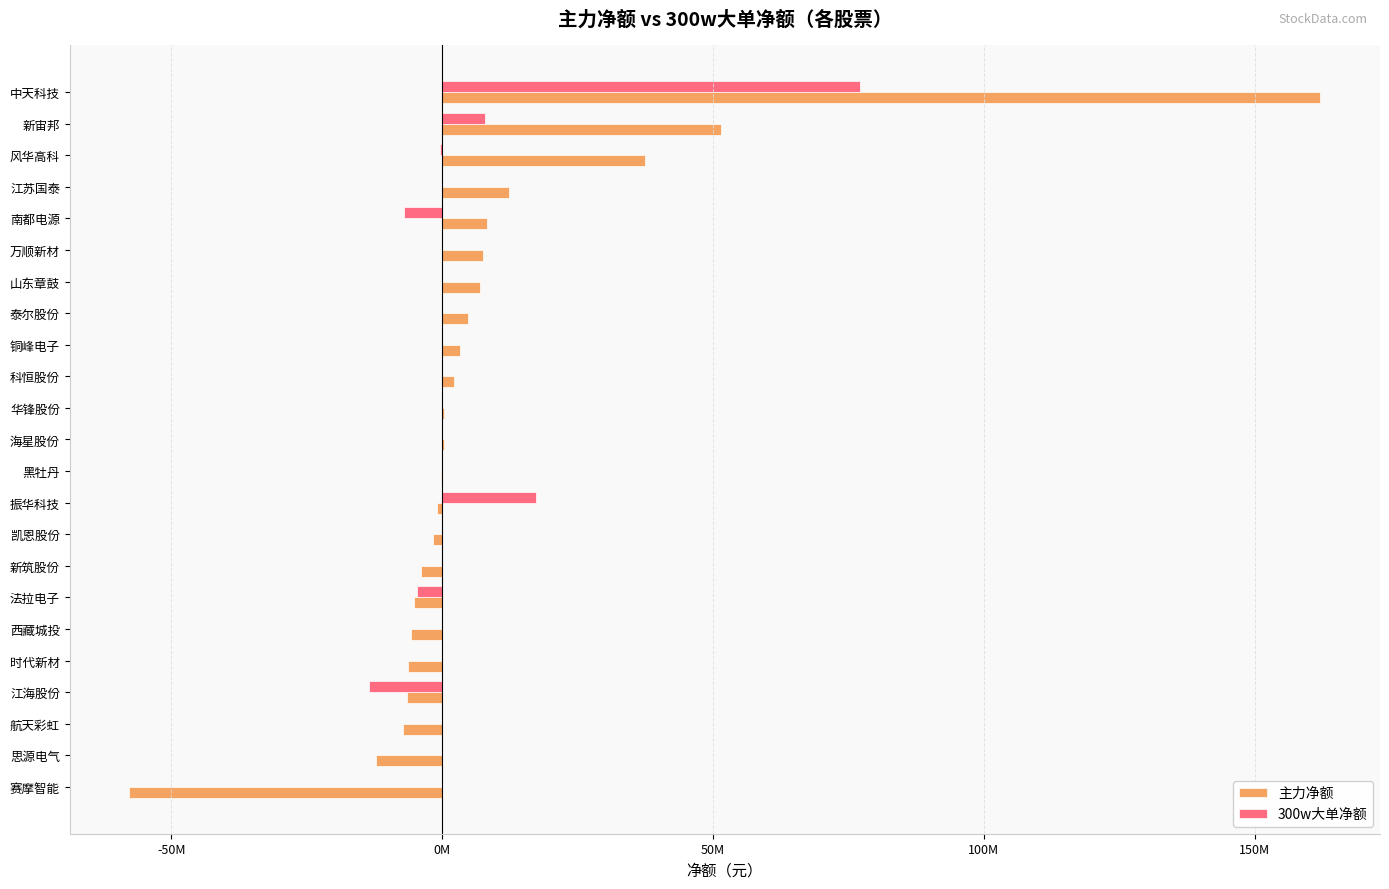

Where is 主力净额 nearest to the value 52204049?

新宙邦